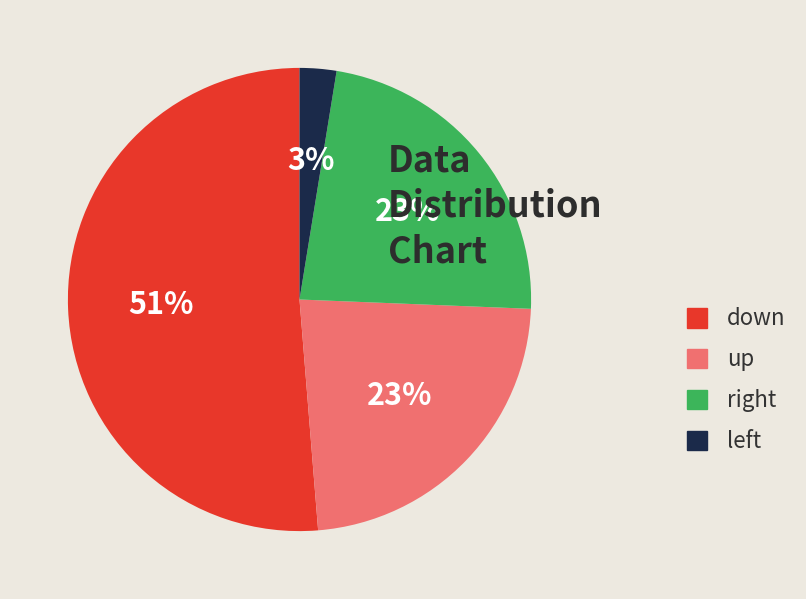

Is down the majority of the pie?

Yes